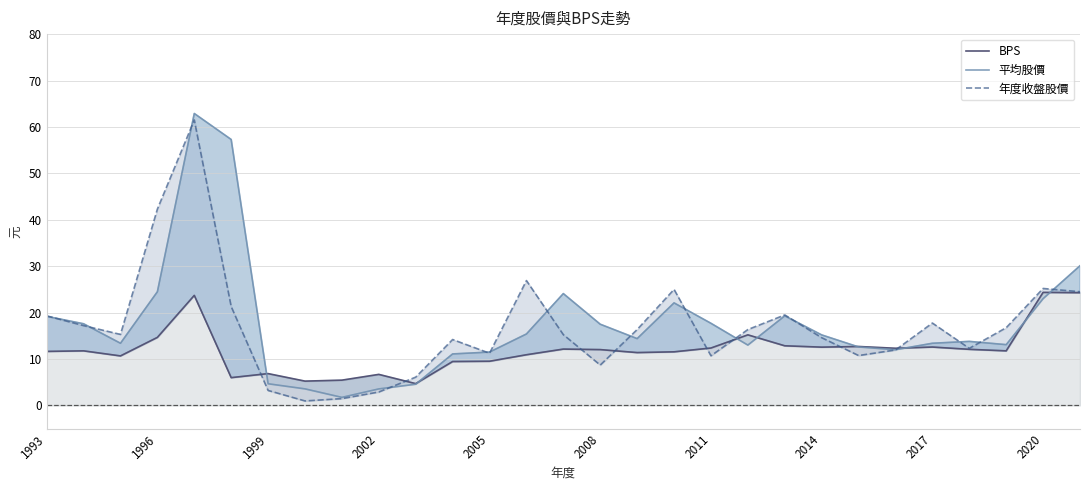

What value does the BPS series have at 16?

11.4